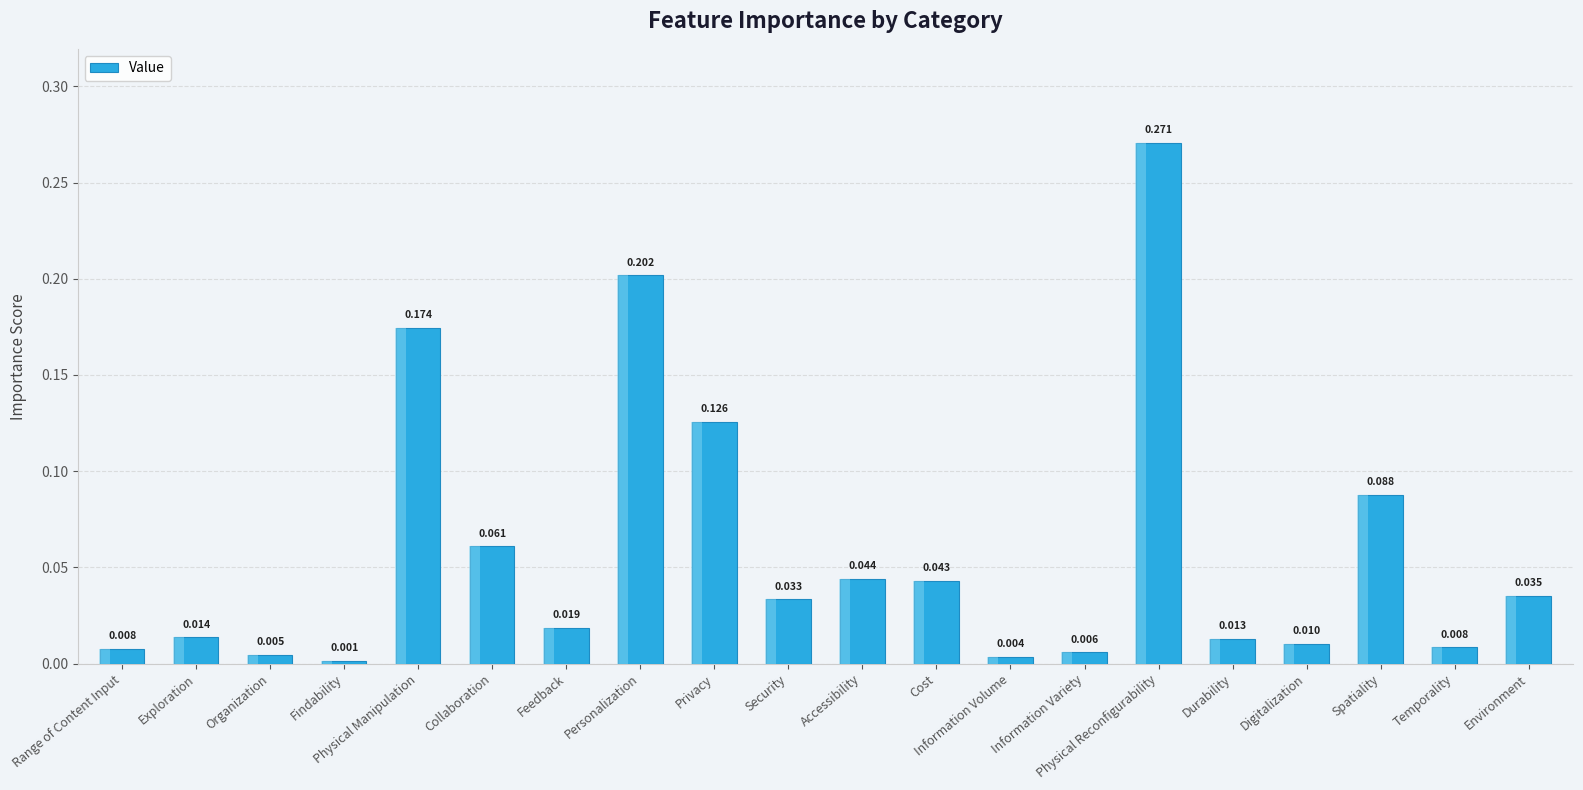

Reading left to right, list all the values displayed in this chart.

Range of Content Input=0.0	Exploration=0.0	Organization=0.0	Findability=0.0	Physical Manipulation=0.2	Collaboration=0.1	Feedback=0.0	Personalization=0.2	Privacy=0.1	Security=0.0	Accessibility=0.0	Cost=0.0	Information Volume=0.0	Information Variety=0.0	Physical Reconfigurability=0.3	Durability=0.0	Digitalization=0.0	Spatiality=0.1	Temporality=0.0	Environment=0.0